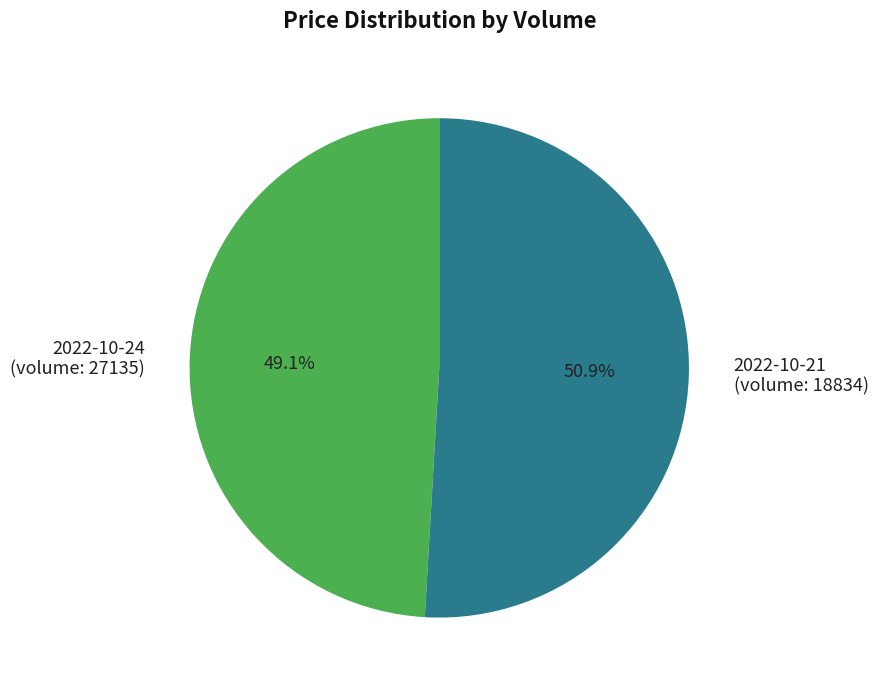

Is there a majority slice in this chart?

Yes